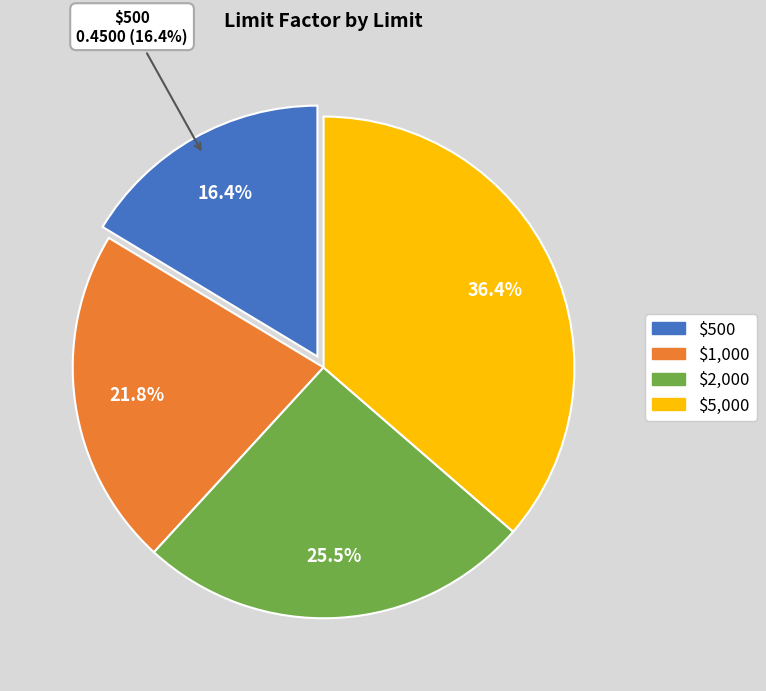

Count the number of slices in the pie.

4